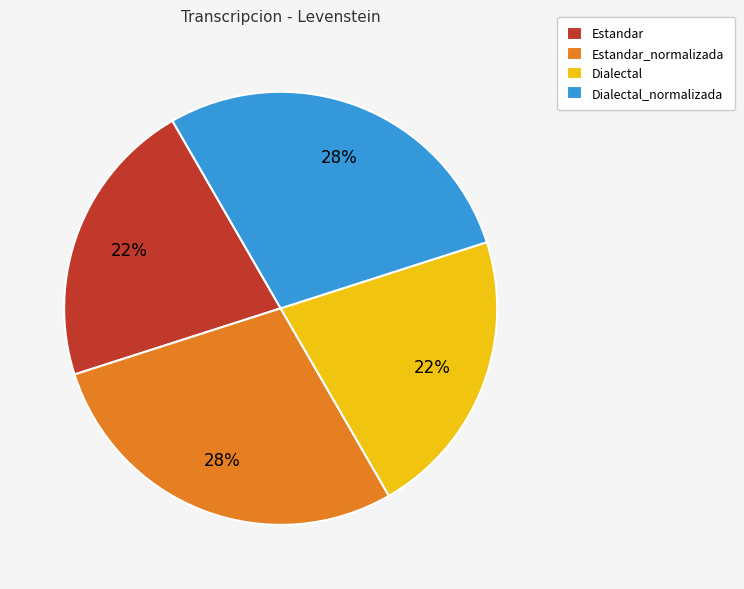

Is the sum of Dialectal and Estandar greater than half?

No